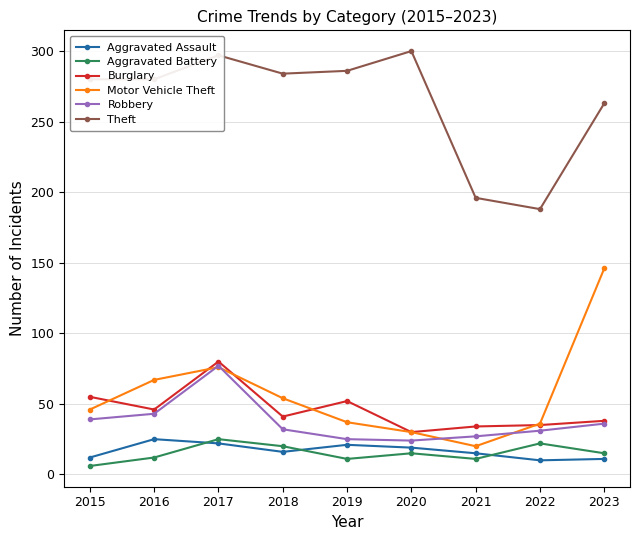

What is the spread (max minus min) of values at 2021?

185